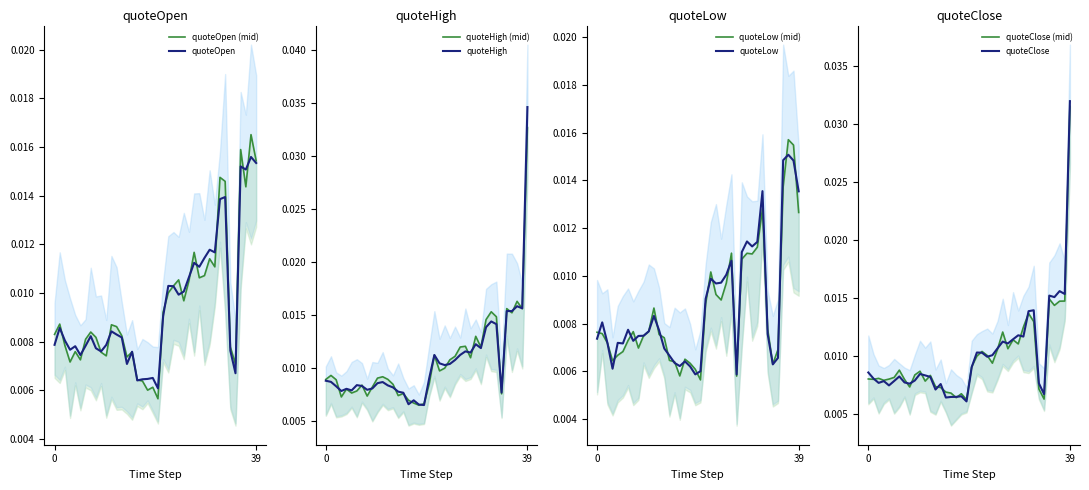

What are all the series names shown in the legend?

quoteOpen, quoteHigh, quoteLow, quoteClose